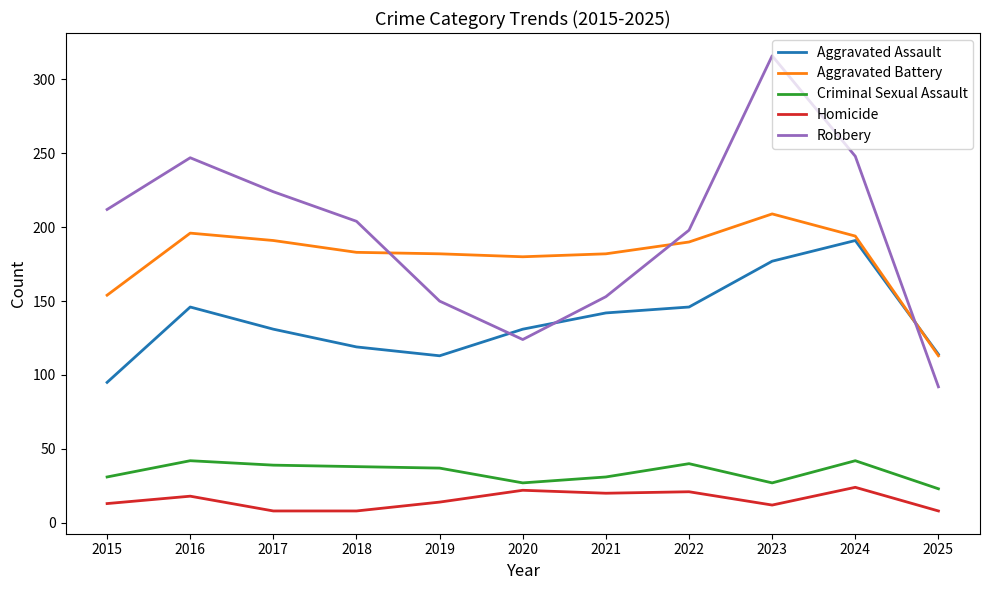

What is the average value of the Homicide series?

15